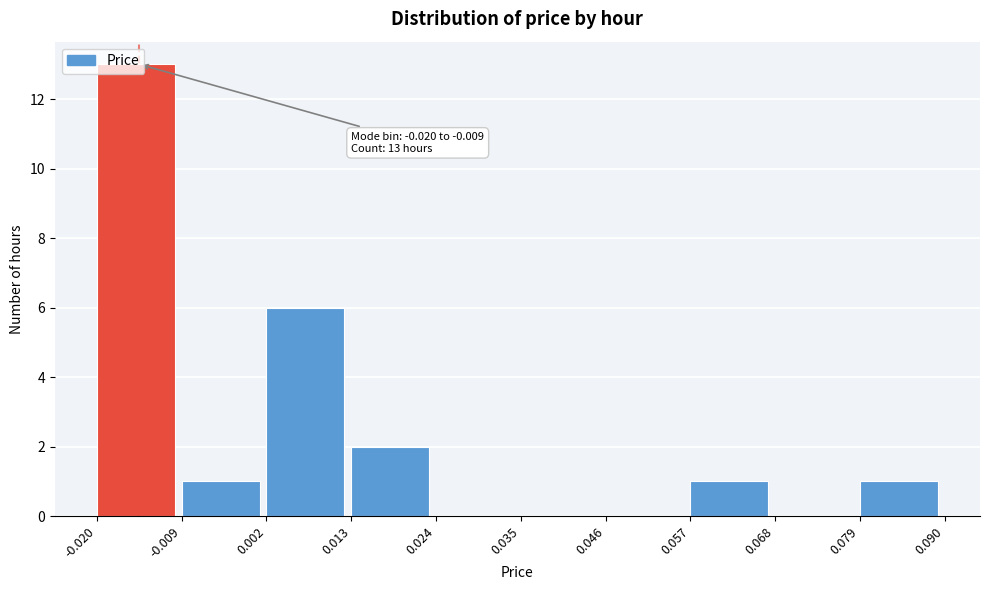

Which range on the x-axis has the tallest bar?

-0.020 to -0.009